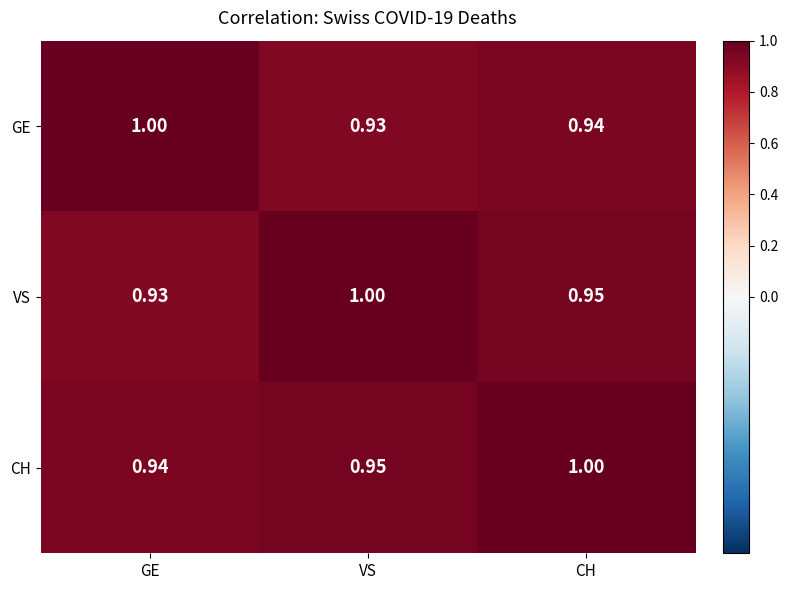

How many distinct data groups are displayed?

3